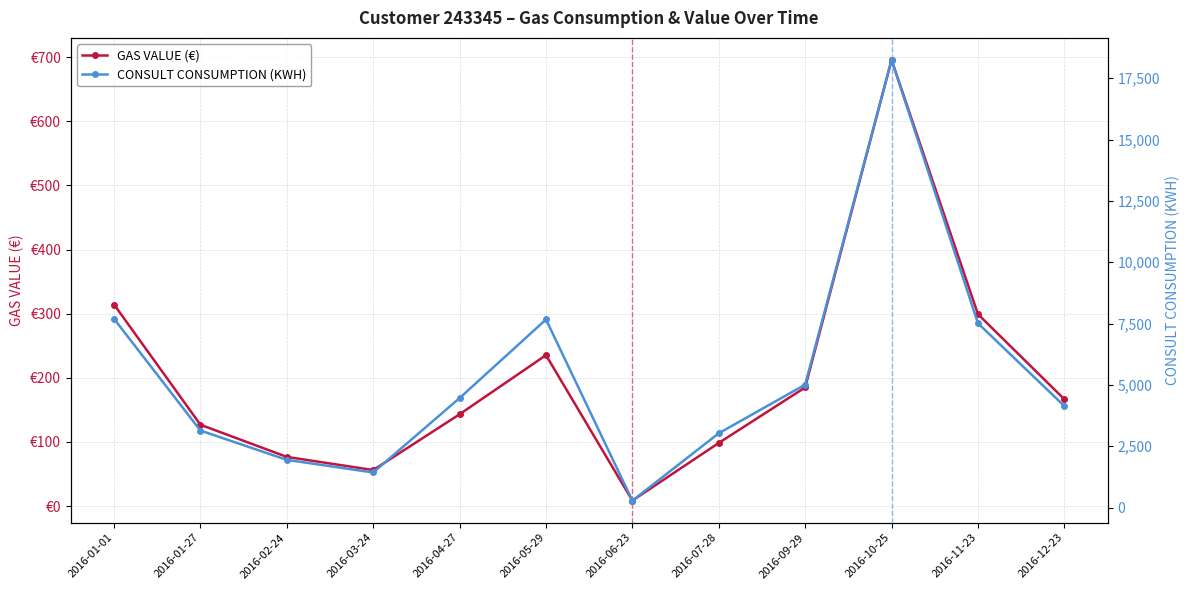

Which category has the lowest value in the GAS VALUE (€) series?

2016-06-23